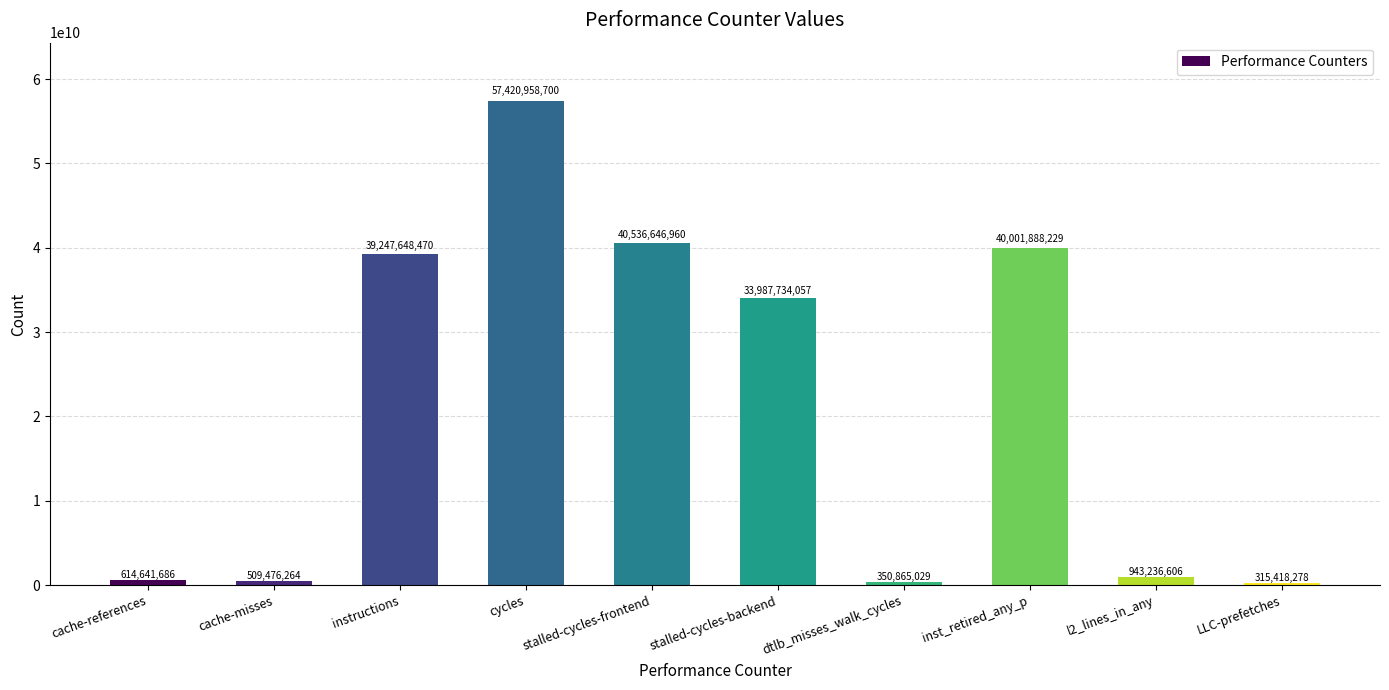

Rank the categories by value from lowest to highest.

LLC-prefetches, dtlb_misses_walk_cycles, cache-misses, cache-references, l2_lines_in_any, stalled-cycles-backend, instructions, inst_retired_any_p, stalled-cycles-frontend, cycles